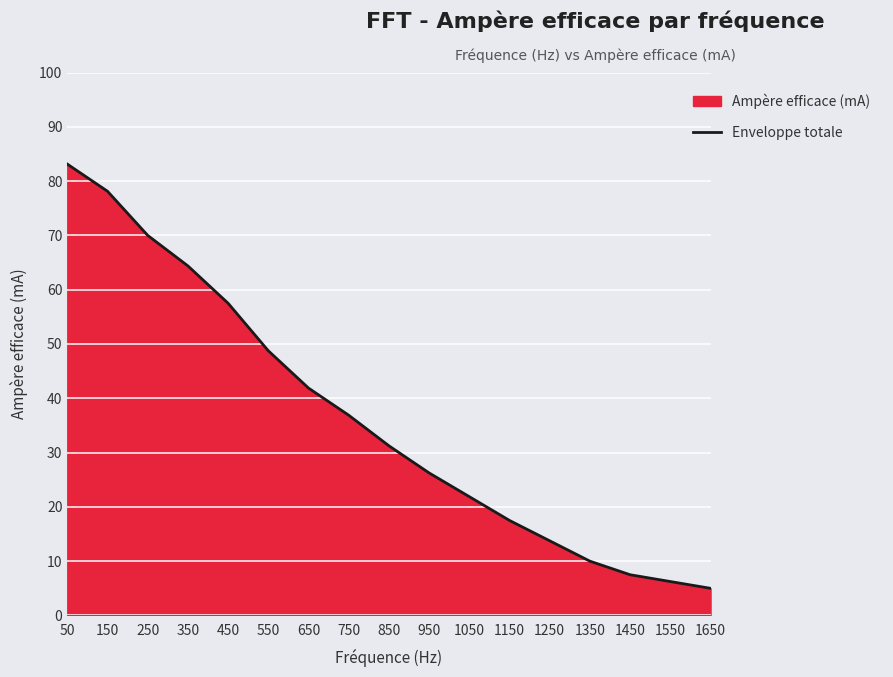

Count the number of data series in this chart.

1